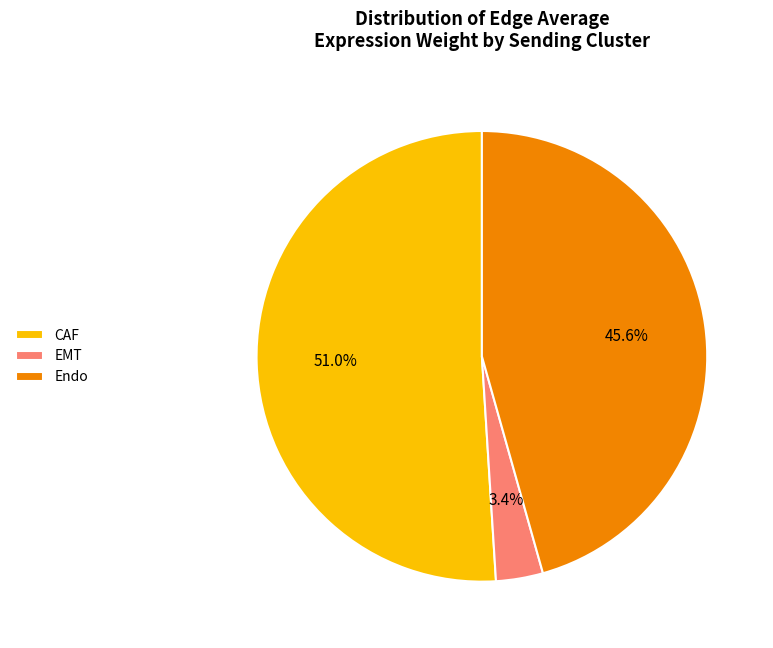

To the nearest percent, what is the average slice percentage?

33%